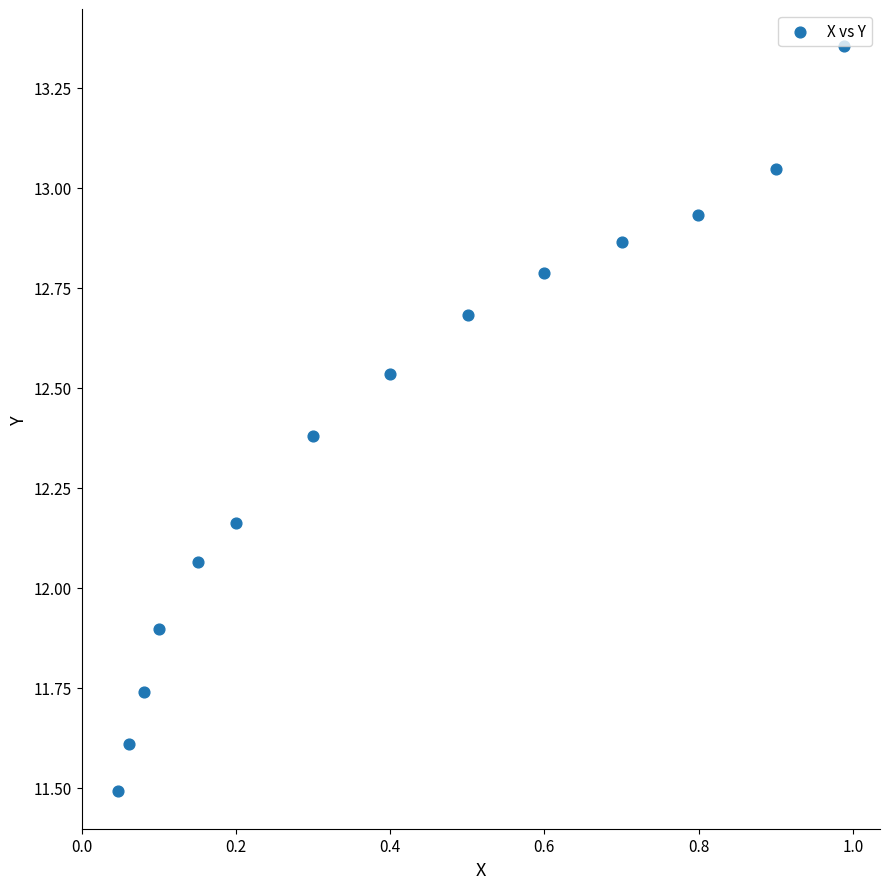

What is the range of Y values (max minus min)?

1.9